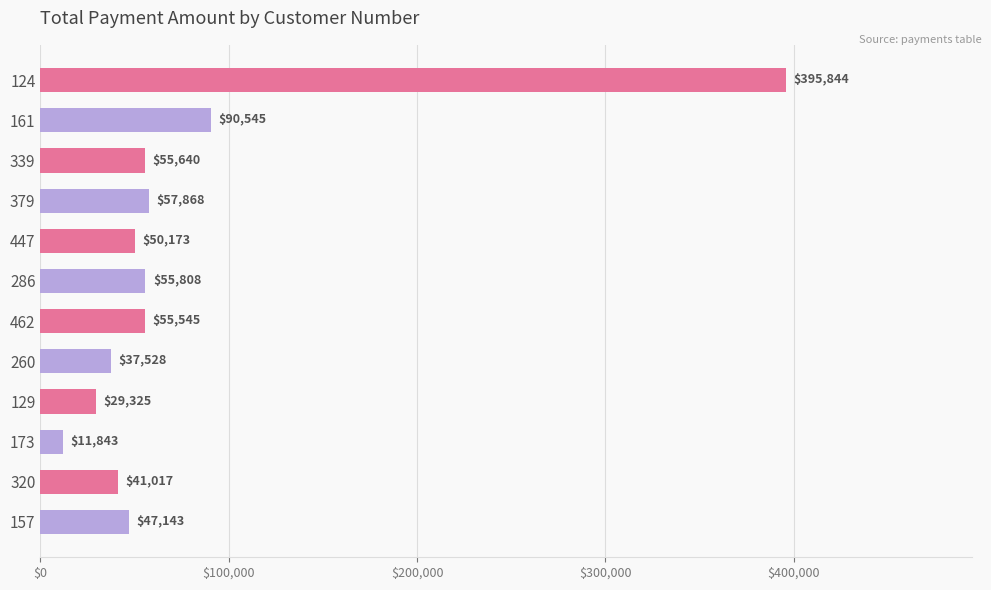

How many series are shown in this chart?

1